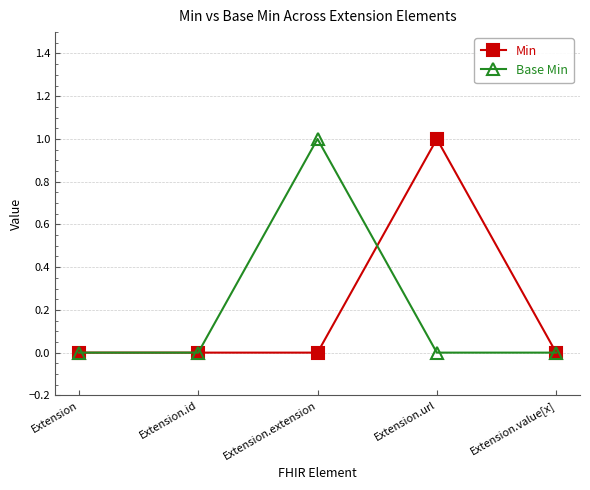

Which category has the highest value in the Min series?

Extension.url